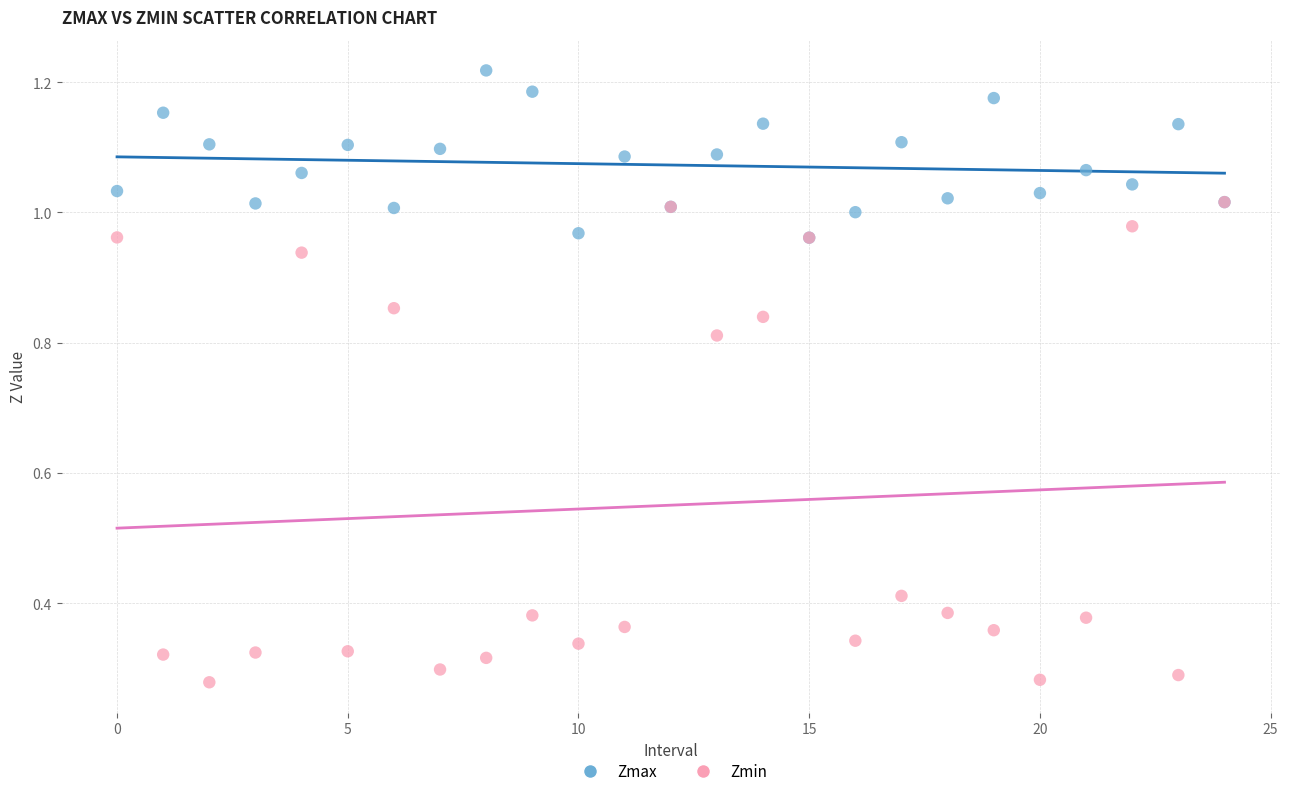

Which series reaches the minimum Y coordinate?

Zmin